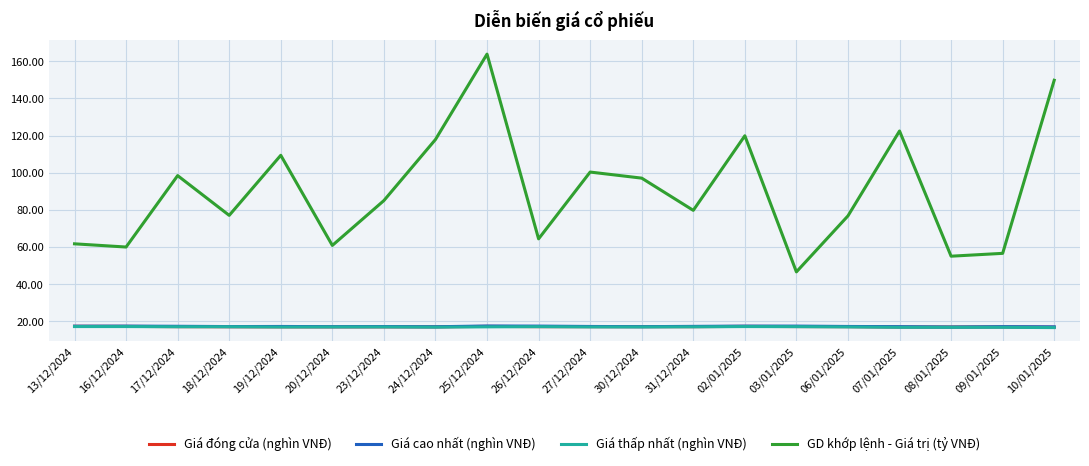

Read the Giá đóng cửa (nghìn VNĐ) value at 25/12/2024.

17.3